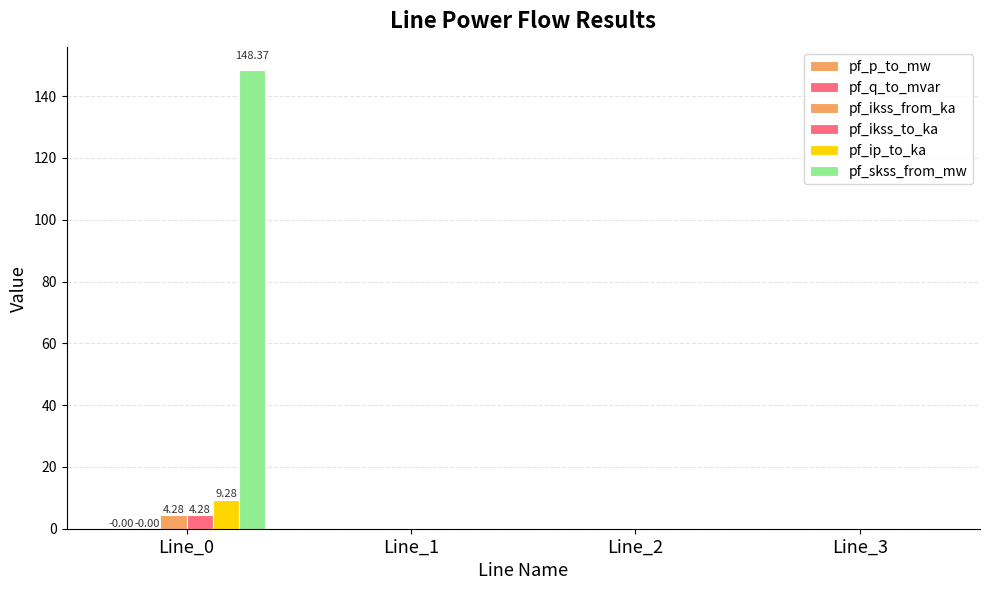

Between Line_0 and Line_2, which is larger?

Line_2